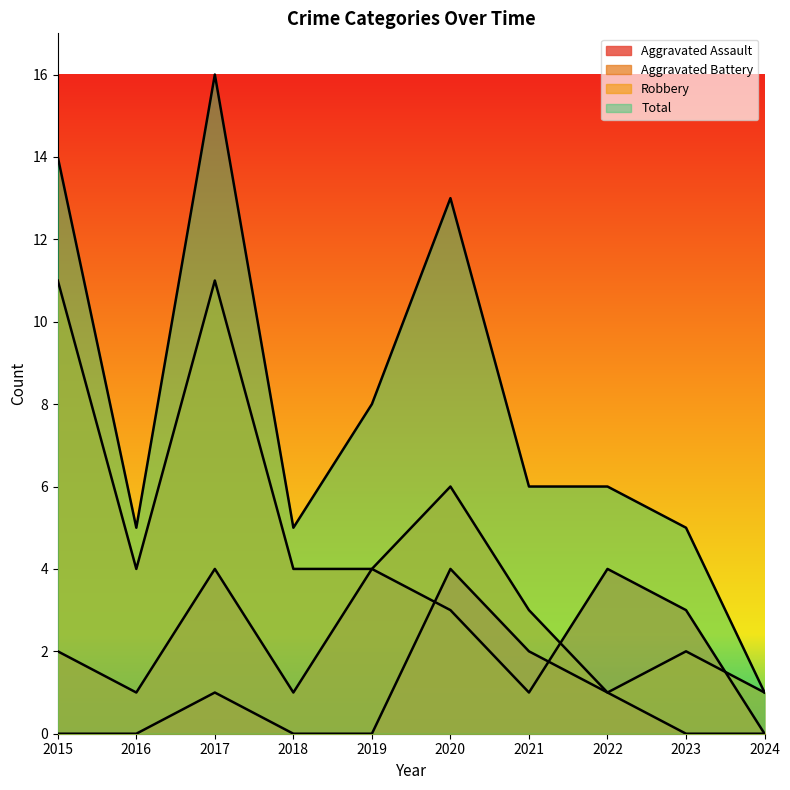

Is the value of Aggravated Battery at 2017 greater than the value of Robbery at 2024?

Yes